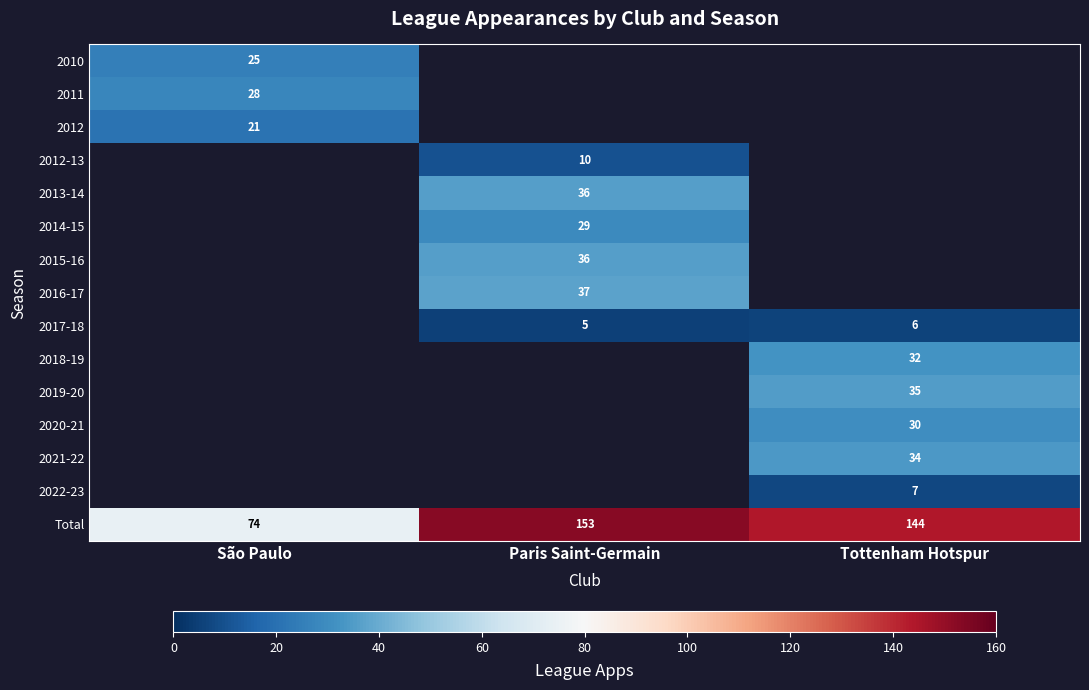

The 2022-23 series shows 9 at Tottenham Hotspur. True or false?

False